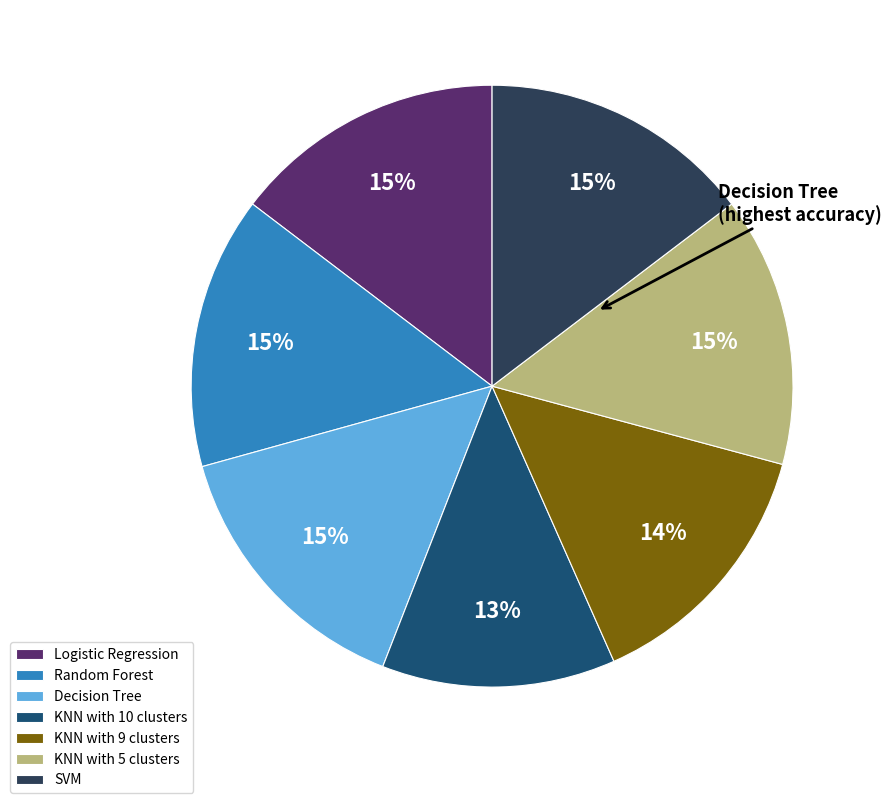

What is the smallest slice in the pie chart?

KNN with 10 clusters